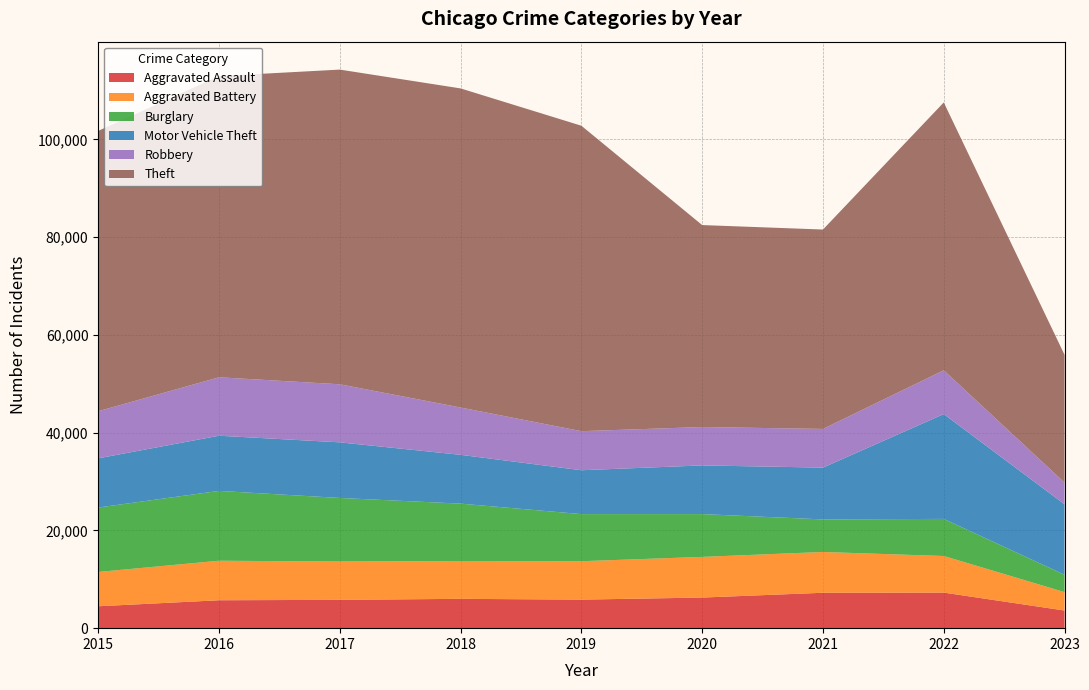

Reading left to right, transcribe all the data shown in this chart.

Aggravated Assault: 2015=4480	2016=5712	2017=5793	2018=6001	2019=5841	2020=6263	2021=7243	2022=7277	2023=3610
Aggravated Battery: 2015=7018	2016=8085	2017=7845	2018=7734	2019=7857	2020=8319	2021=8346	2022=7487	2023=3767
Burglary: 2015=13184	2016=14289	2017=13001	2018=11746	2019=9638	2020=8757	2021=6659	2022=7592	2023=3544
Motor Vehicle Theft: 2015=10068	2016=11286	2017=11380	2018=9985	2019=8977	2020=9959	2021=10601	2022=21448	2023=14420
Robbery: 2015=9638	2016=11960	2017=11880	2018=9680	2019=7994	2020=7855	2021=7917	2022=8964	2023=4443
Theft: 2015=57350	2016=61621	2017=64383	2018=65286	2019=62491	2020=41320	2021=40793	2022=54796	2023=26134